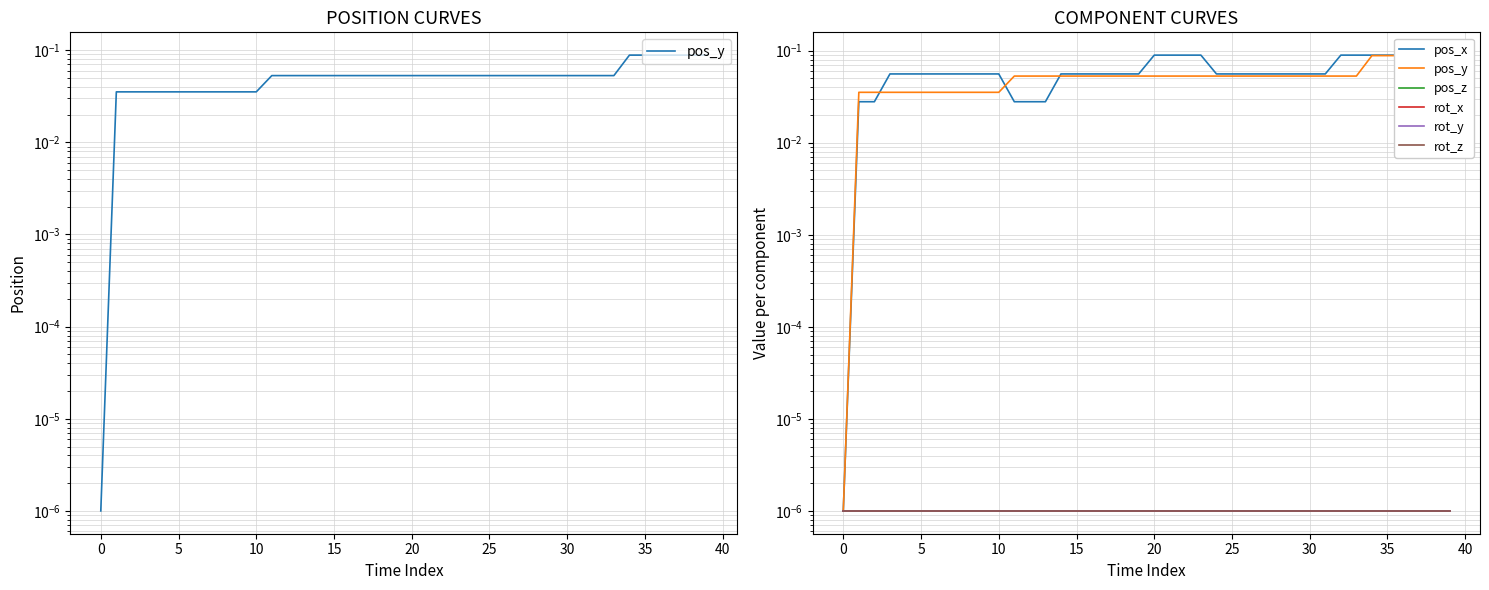

True or false: pos_z and pos_x cross at least once.

False